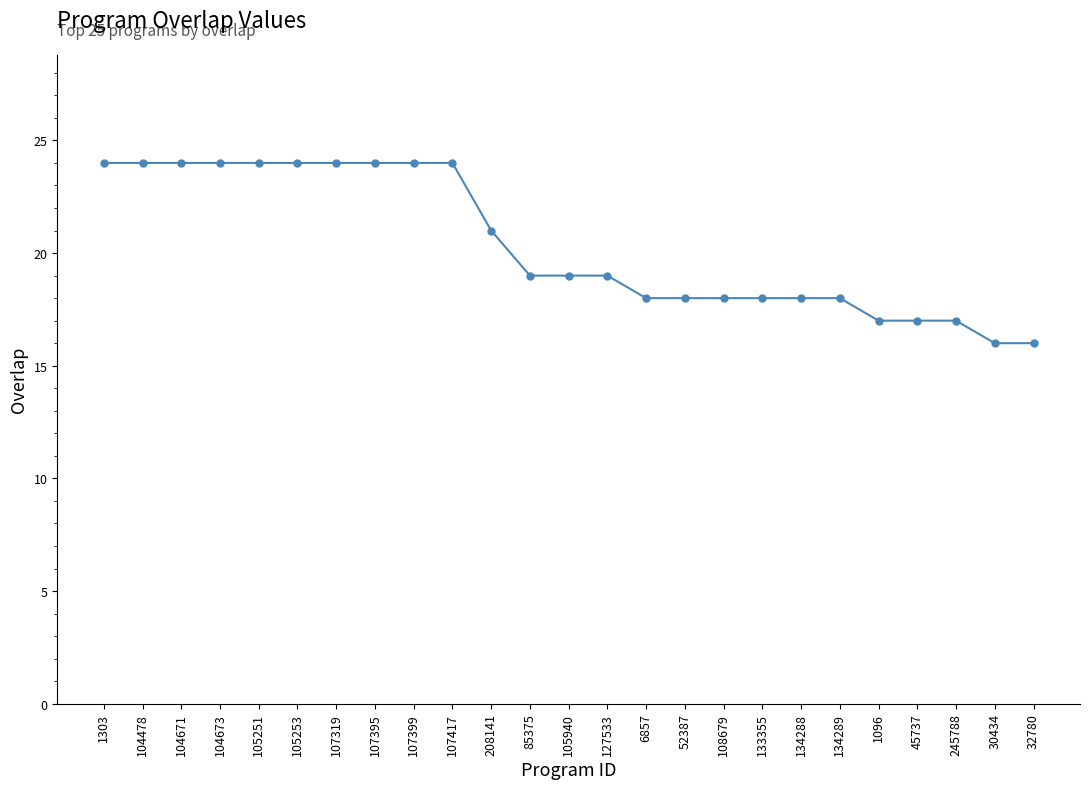

Is it true that the value at 108679 is 29?

False